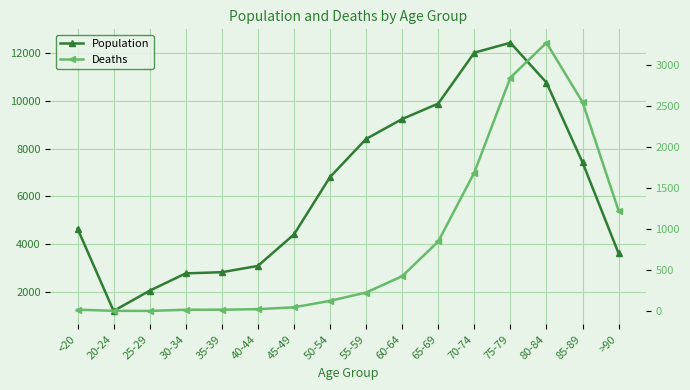

Does the chart display data point markers on the line(s)?

Yes